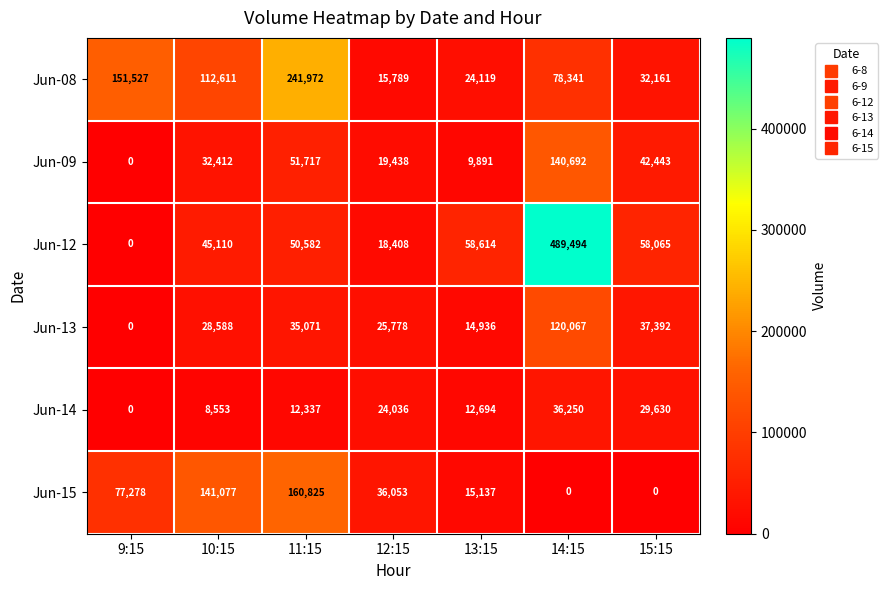

True or false: Jun-15 has a value of 0 at 15:15.

True